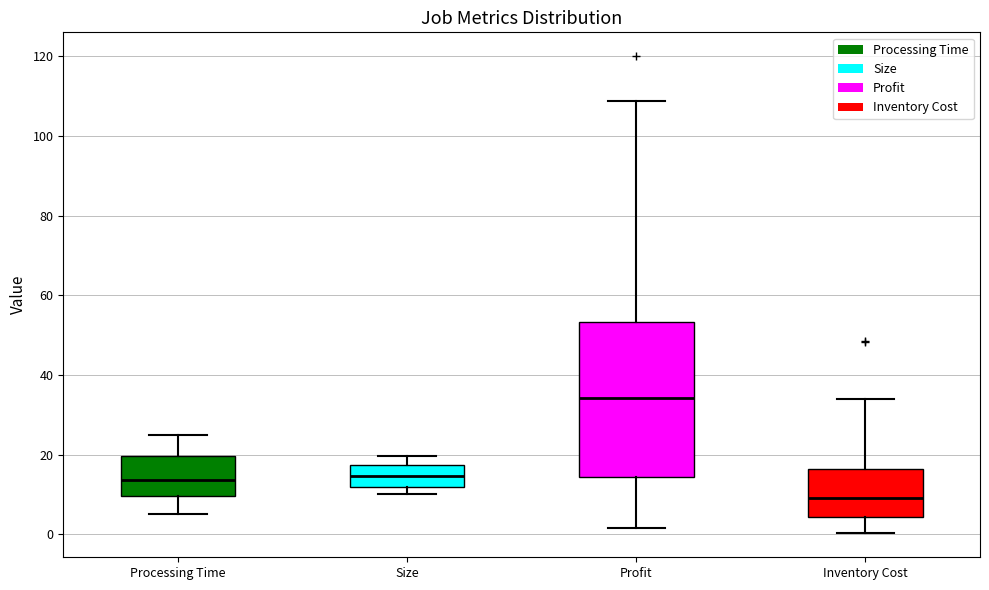

Which box is the tallest, from its lower edge to its upper edge?

Profit